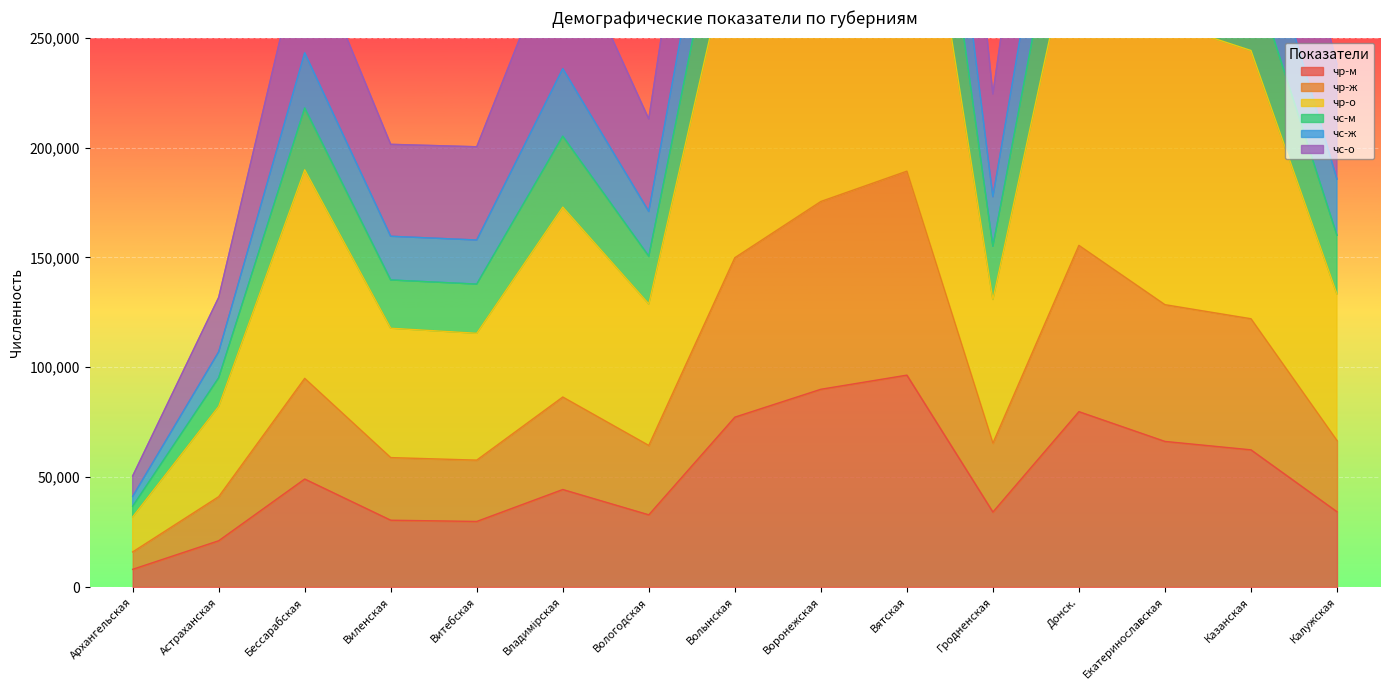

At which label is чр-ж closest to 102589?

Бессарабская